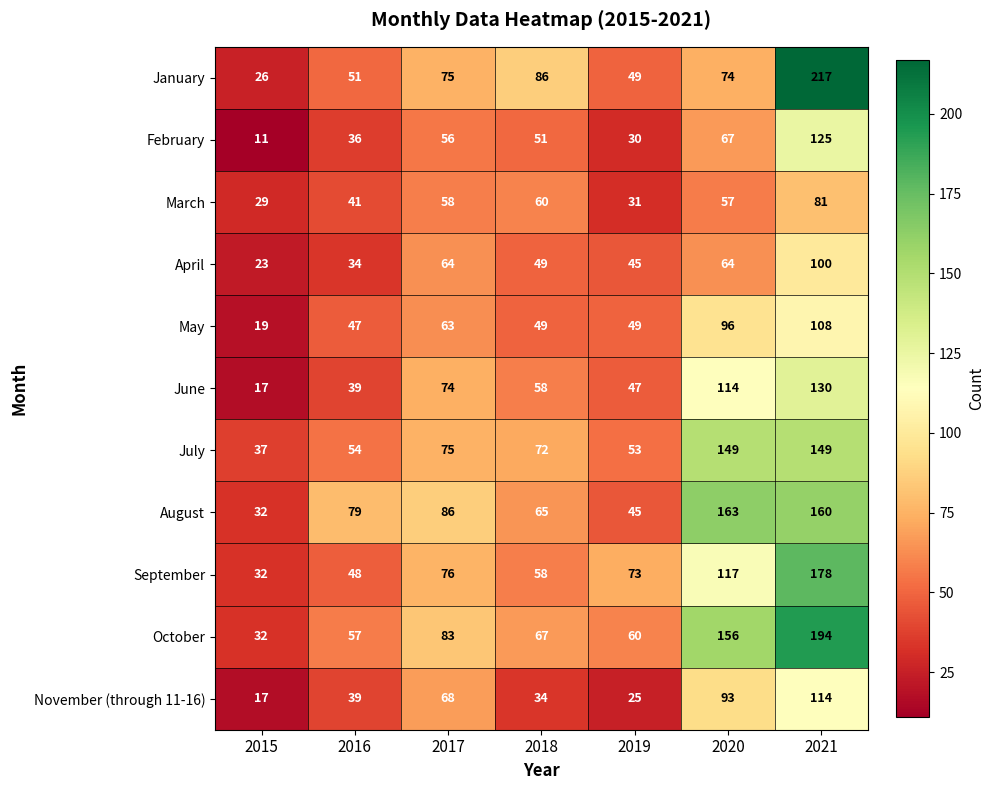

The November (through 11-16) series shows 93 at 2020. True or false?

True